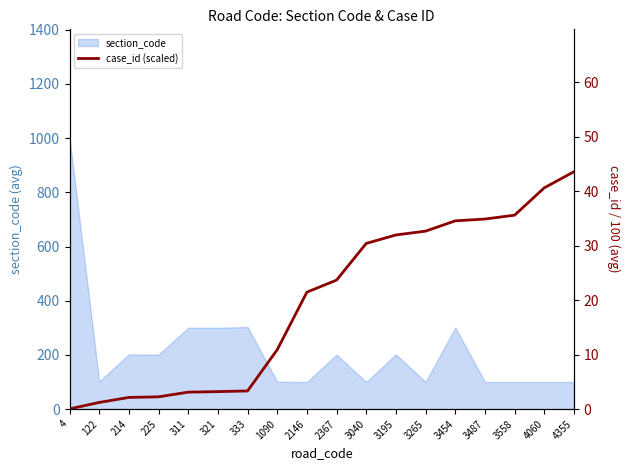

Reading left to right, transcribe all the data shown in this chart.

0.0	1.2	2.1	2.2	3.1	3.2	3.3	10.9	21.5	23.7	30.4	31.9	32.6	34.5	34.9	35.6	40.6	43.5